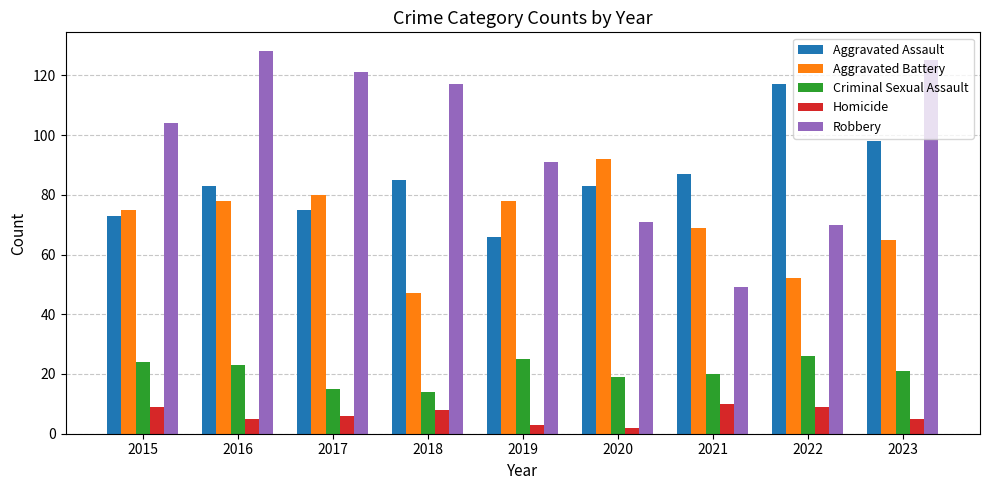

Is the value of Aggravated Battery at 2020 greater than the value of Aggravated Assault at 2016?

Yes